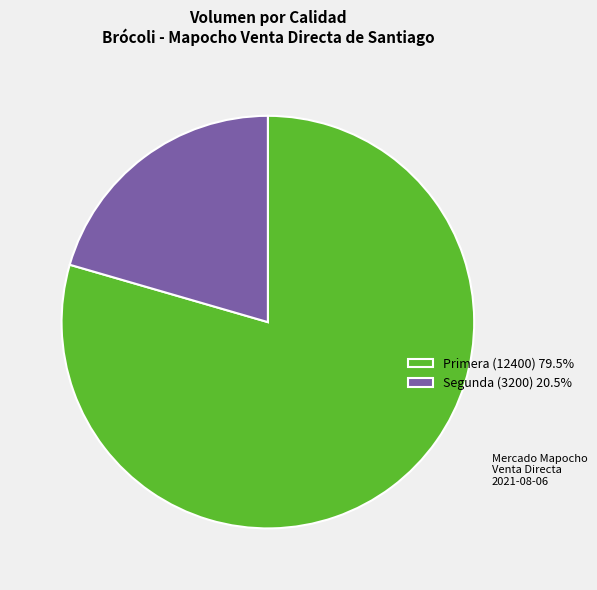

What is the ratio of the value at Primera (12400) 79.5% to the value at Segunda (3200) 20.5%?

3.9